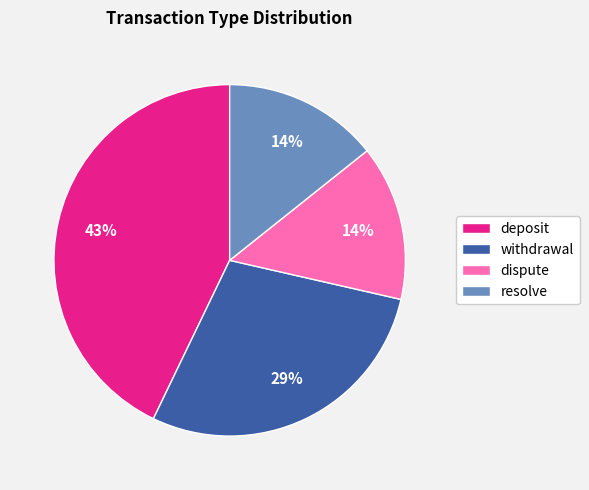

How many slices are in this pie chart?

4